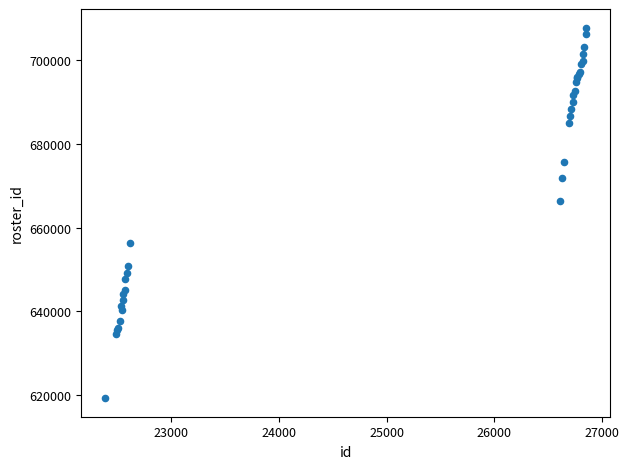

What Y value in the scatter plot is closest to 663517?

666403